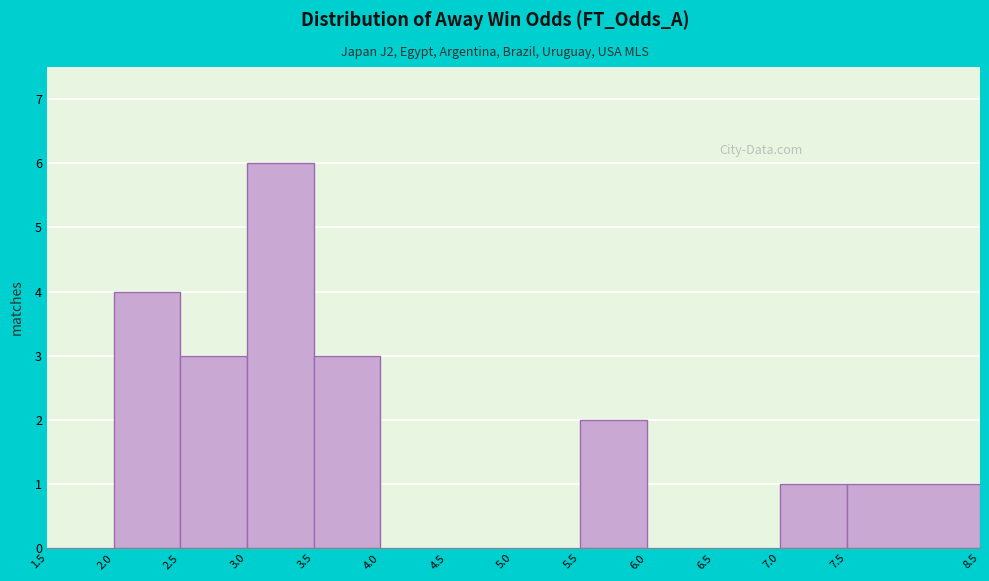

Which range on the x-axis has the tallest bar?

3.0 to 3.5